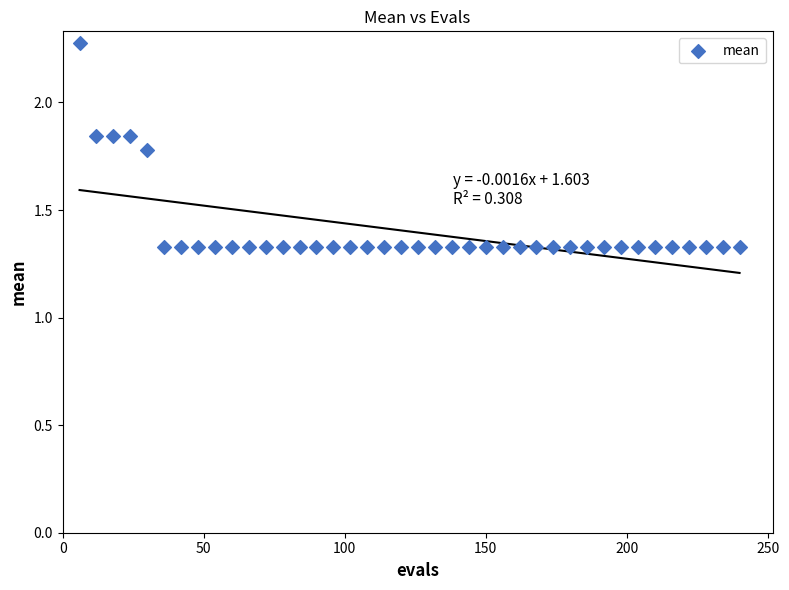

What is the range of X values (max minus min)?

234.0